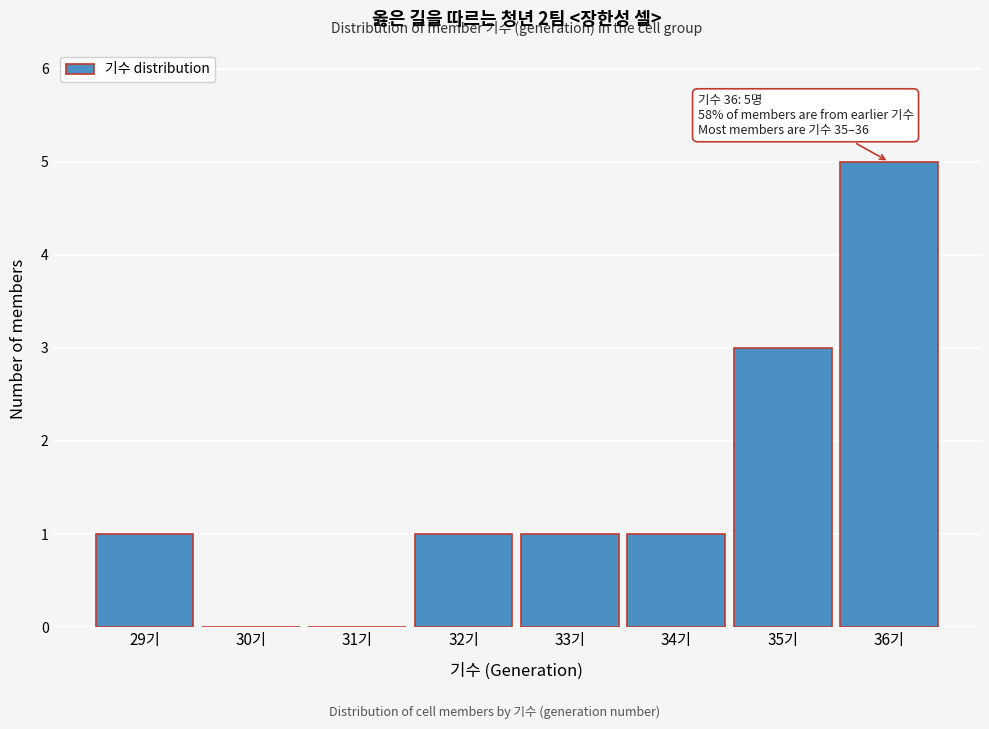

Over which range of the x-axis is the bar tallest?

35.5 to 36.5